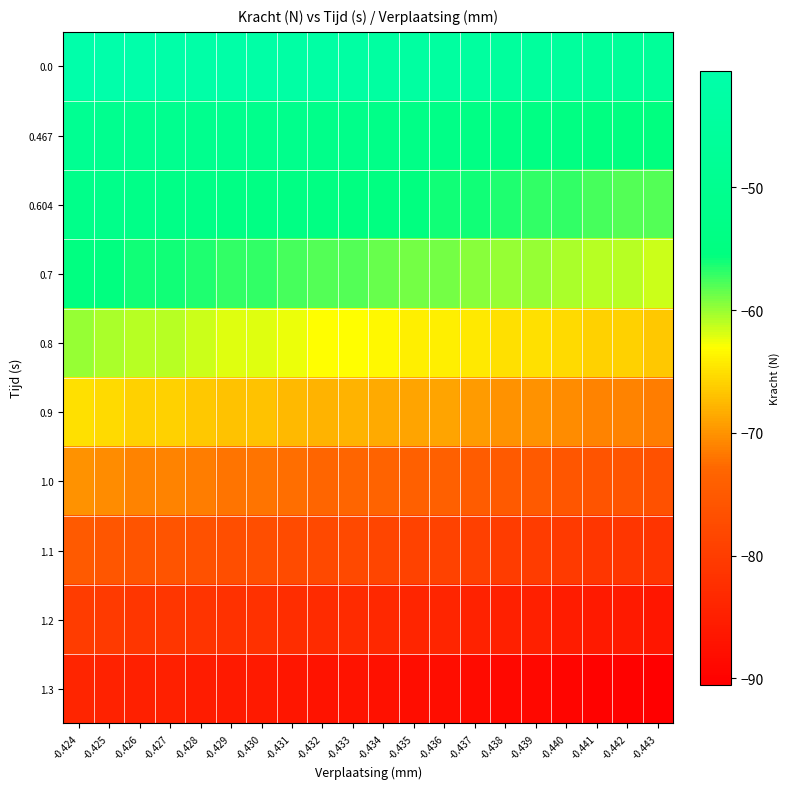

Reading left to right, extract all data points from this chart.

0.0: -0.424=-40.5	-0.425=-40.5	-0.426=-40.5	-0.427=-41.0	-0.428=-41.5	-0.429=-41.5	-0.430=-42.0	-0.431=-42.5	-0.432=-42.5	-0.433=-43.0	-0.434=-43.5	-0.435=-43.5	-0.436=-44.0	-0.437=-44.5	-0.438=-45.0	-0.439=-45.0	-0.440=-45.0	-0.441=-46.0	-0.442=-46.5	-0.443=-46.5
0.467: -0.424=-49.0	-0.425=-50.0	-0.426=-50.0	-0.427=-50.0	-0.428=-50.5	-0.429=-50.5	-0.430=-51.0	-0.431=-51.0	-0.432=-52.0	-0.433=-52.0	-0.434=-52.5	-0.435=-53.0	-0.436=-53.0	-0.437=-53.5	-0.438=-54.0	-0.439=-54.0	-0.440=-54.5	-0.441=-55.0	-0.442=-55.0	-0.443=-55.5
0.604: -0.424=-52.0	-0.425=-52.0	-0.426=-52.5	-0.427=-53.0	-0.428=-53.0	-0.429=-53.5	-0.430=-54.0	-0.431=-54.0	-0.432=-54.5	-0.433=-55.0	-0.434=-55.0	-0.435=-55.5	-0.436=-56.0	-0.437=-56.0	-0.438=-56.5	-0.439=-57.0	-0.440=-57.0	-0.441=-57.5	-0.442=-58.0	-0.443=-58.0
0.7: -0.424=-55.0	-0.425=-55.5	-0.426=-56.0	-0.427=-56.0	-0.428=-56.5	-0.429=-57.0	-0.430=-57.0	-0.431=-57.5	-0.432=-58.0	-0.433=-58.0	-0.434=-58.5	-0.435=-59.0	-0.436=-59.0	-0.437=-59.5	-0.438=-60.0	-0.439=-60.0	-0.440=-60.5	-0.441=-61.0	-0.442=-61.0	-0.443=-61.5
0.8: -0.424=-60.0	-0.425=-60.5	-0.426=-61.0	-0.427=-61.0	-0.428=-61.5	-0.429=-62.0	-0.430=-62.0	-0.431=-62.5	-0.432=-63.0	-0.433=-63.0	-0.434=-63.5	-0.435=-64.0	-0.436=-64.0	-0.437=-64.5	-0.438=-65.0	-0.439=-65.0	-0.440=-65.5	-0.441=-66.0	-0.442=-66.0	-0.443=-66.5
0.9: -0.424=-65.0	-0.425=-65.5	-0.426=-66.0	-0.427=-66.0	-0.428=-66.5	-0.429=-67.0	-0.430=-67.0	-0.431=-67.5	-0.432=-68.0	-0.433=-68.0	-0.434=-68.5	-0.435=-69.0	-0.436=-69.0	-0.437=-69.5	-0.438=-70.0	-0.439=-70.0	-0.440=-70.5	-0.441=-71.0	-0.442=-71.0	-0.443=-71.5
1.0: -0.424=-70.0	-0.425=-70.5	-0.426=-71.0	-0.427=-71.0	-0.428=-71.5	-0.429=-72.0	-0.430=-72.0	-0.431=-72.5	-0.432=-73.0	-0.433=-73.0	-0.434=-73.5	-0.435=-74.0	-0.436=-74.0	-0.437=-74.5	-0.438=-75.0	-0.439=-75.0	-0.440=-75.5	-0.441=-76.0	-0.442=-76.0	-0.443=-76.5
1.1: -0.424=-75.0	-0.425=-75.5	-0.426=-76.0	-0.427=-76.0	-0.428=-76.5	-0.429=-77.0	-0.430=-77.0	-0.431=-77.5	-0.432=-78.0	-0.433=-78.0	-0.434=-78.5	-0.435=-79.0	-0.436=-79.0	-0.437=-79.5	-0.438=-80.0	-0.439=-80.0	-0.440=-80.5	-0.441=-81.0	-0.442=-81.0	-0.443=-81.5
1.2: -0.424=-80.0	-0.425=-80.5	-0.426=-81.0	-0.427=-81.0	-0.428=-81.5	-0.429=-82.0	-0.430=-82.0	-0.431=-82.5	-0.432=-83.0	-0.433=-83.0	-0.434=-83.5	-0.435=-84.0	-0.436=-84.0	-0.437=-84.5	-0.438=-85.0	-0.439=-85.0	-0.440=-85.5	-0.441=-86.0	-0.442=-86.0	-0.443=-86.5
1.3: -0.424=-84.0	-0.425=-84.5	-0.426=-85.0	-0.427=-85.0	-0.428=-85.5	-0.429=-86.0	-0.430=-86.0	-0.431=-86.5	-0.432=-87.0	-0.433=-87.0	-0.434=-87.5	-0.435=-88.0	-0.436=-88.0	-0.437=-88.5	-0.438=-89.0	-0.439=-89.0	-0.440=-89.5	-0.441=-90.0	-0.442=-90.0	-0.443=-90.5